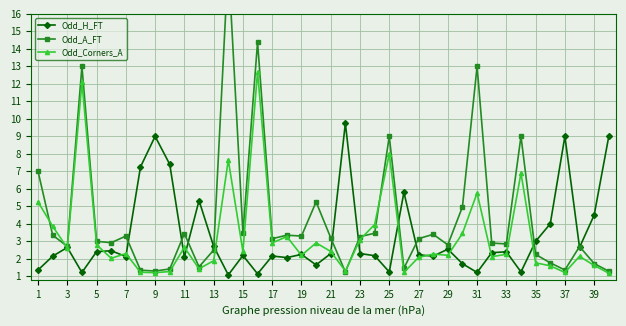

What is the sum of the Odd_H_FT values at 1 and 3?

4.0